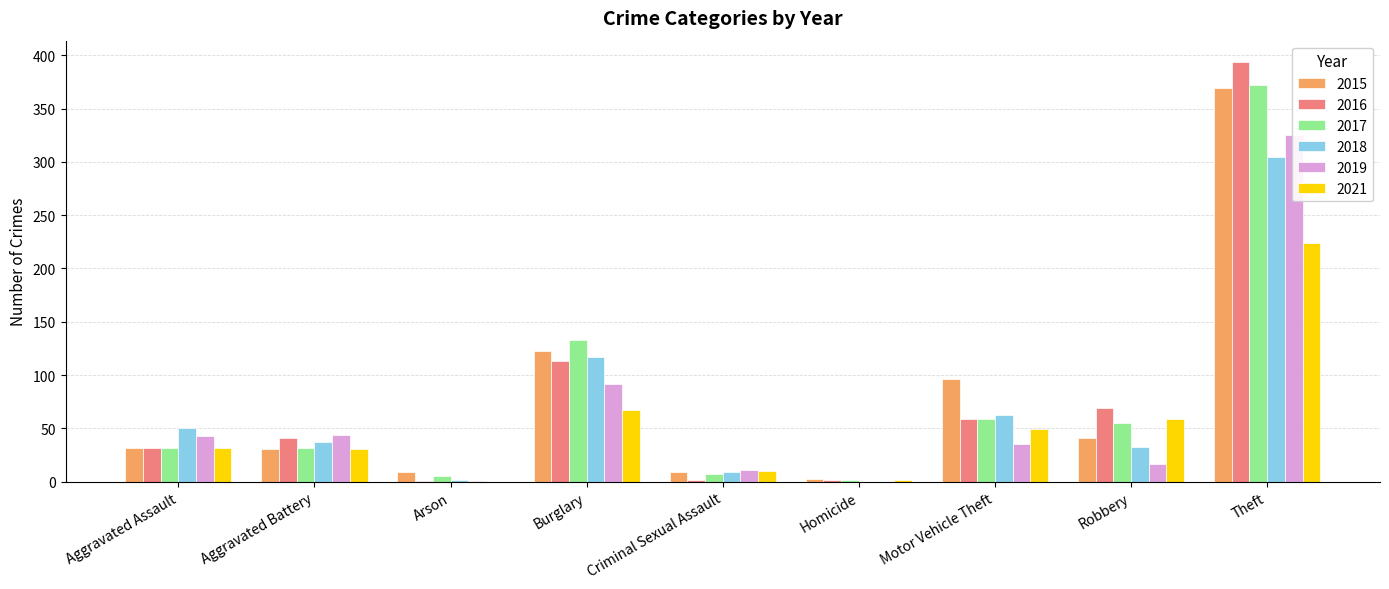

The 2016 series shows 713 at Total. True or false?

True